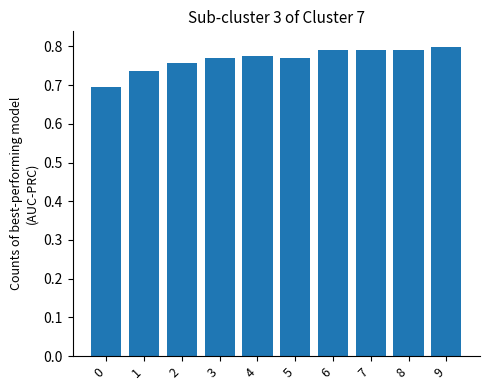

What is the sum of the values at 7 and 3?

1.6